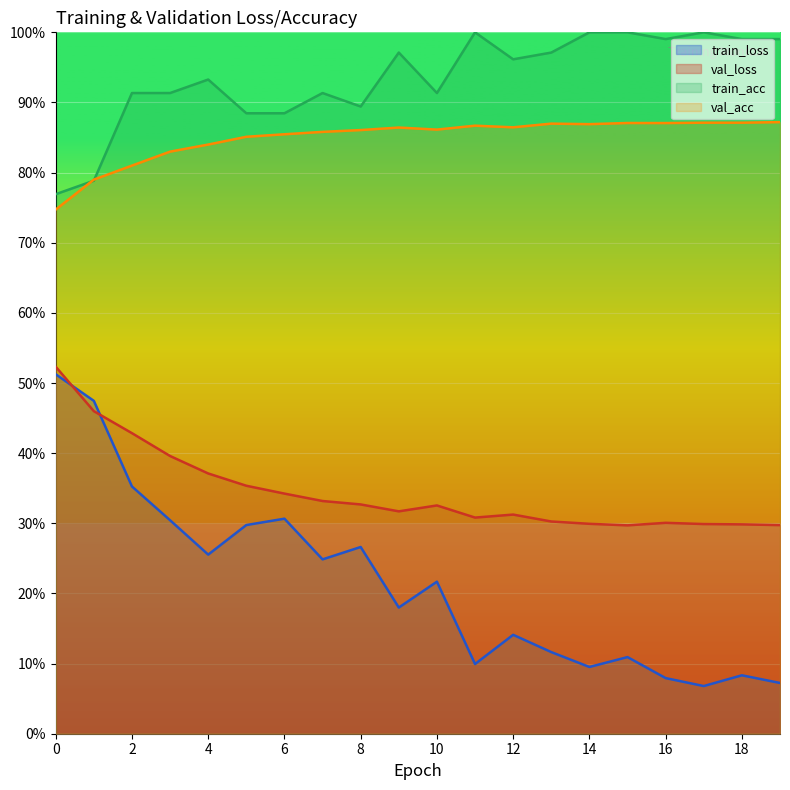

Which series has the largest range (max minus min)?

train_loss